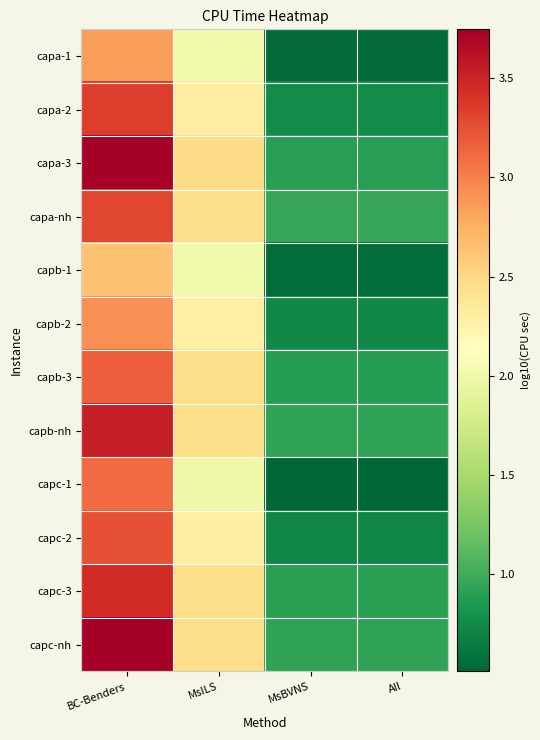

Which category has the highest value across all series?

BC-Benders